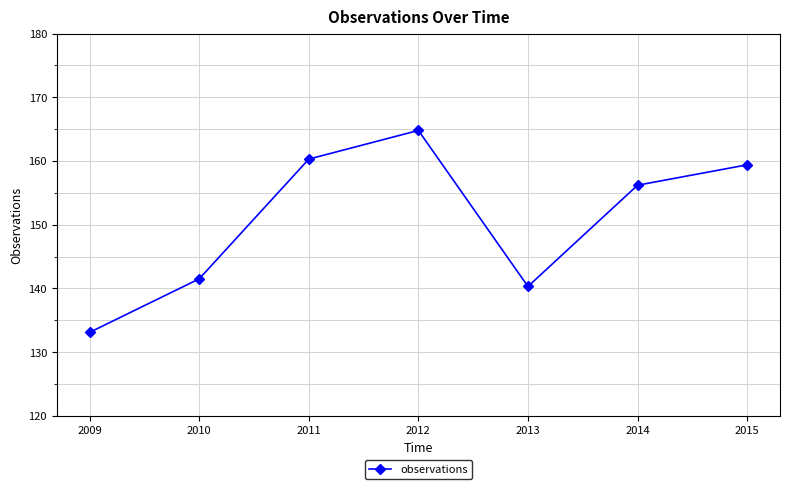

Reading left to right, list all the values displayed in this chart.

2009=133.1	2010=141.5	2011=160.3	2012=164.8	2013=140.3	2014=156.2	2015=159.4